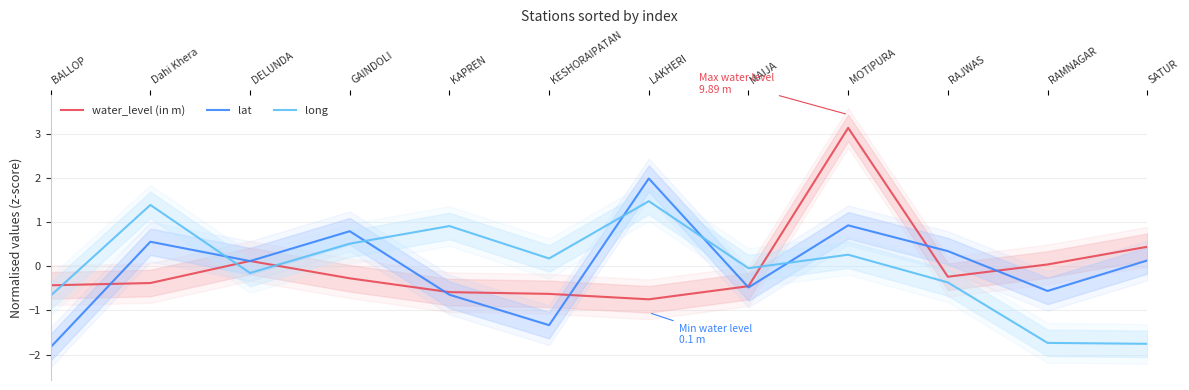

True or false: long and water_level (in m) intersect in this chart.

True